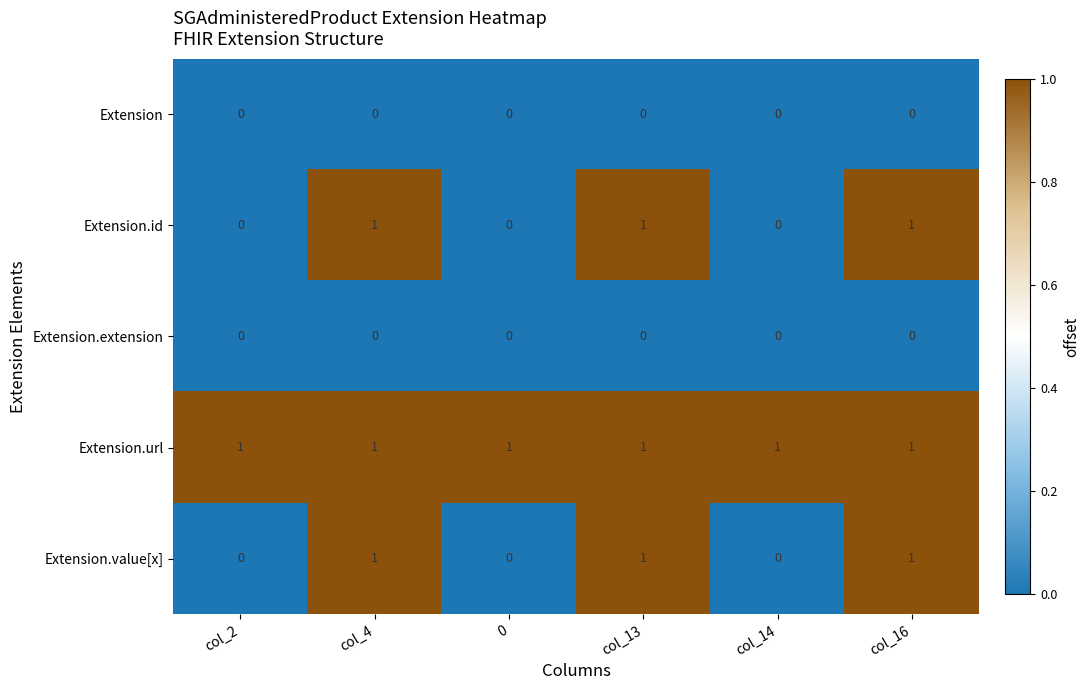

Reading left to right, transcribe all the data shown in this chart.

Extension: col_2=0	col_4=0	0=0	col_13=0	col_14=0	col_16=0
Extension.id: col_2=0	col_4=1	0=0	col_13=1	col_14=0	col_16=1
Extension.extension: col_2=0	col_4=0	0=0	col_13=0	col_14=0	col_16=0
Extension.url: col_2=1	col_4=1	0=1	col_13=1	col_14=1	col_16=1
Extension.value[x]: col_2=0	col_4=1	0=0	col_13=1	col_14=0	col_16=1